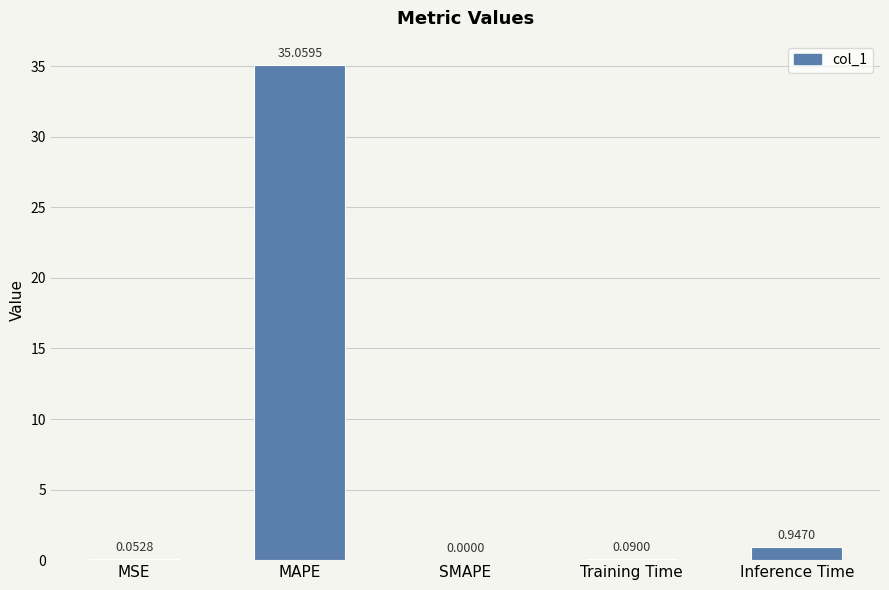

Where is the data nearest to the value 17?

Inference Time